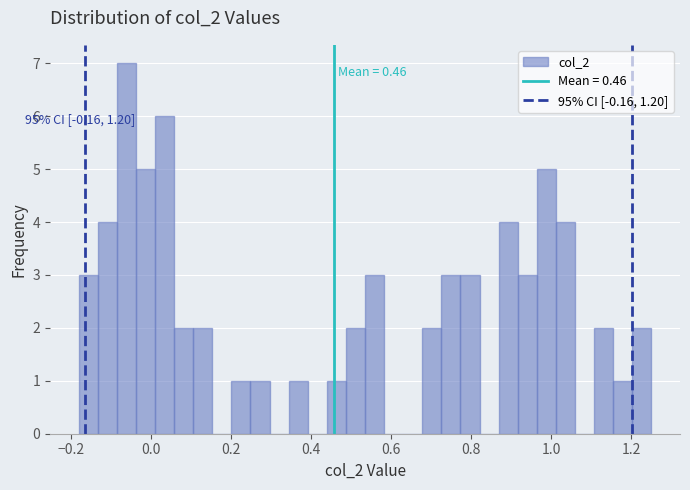

Read against the x-axis, roughly where is the centre of the tallest bar?

-0.06